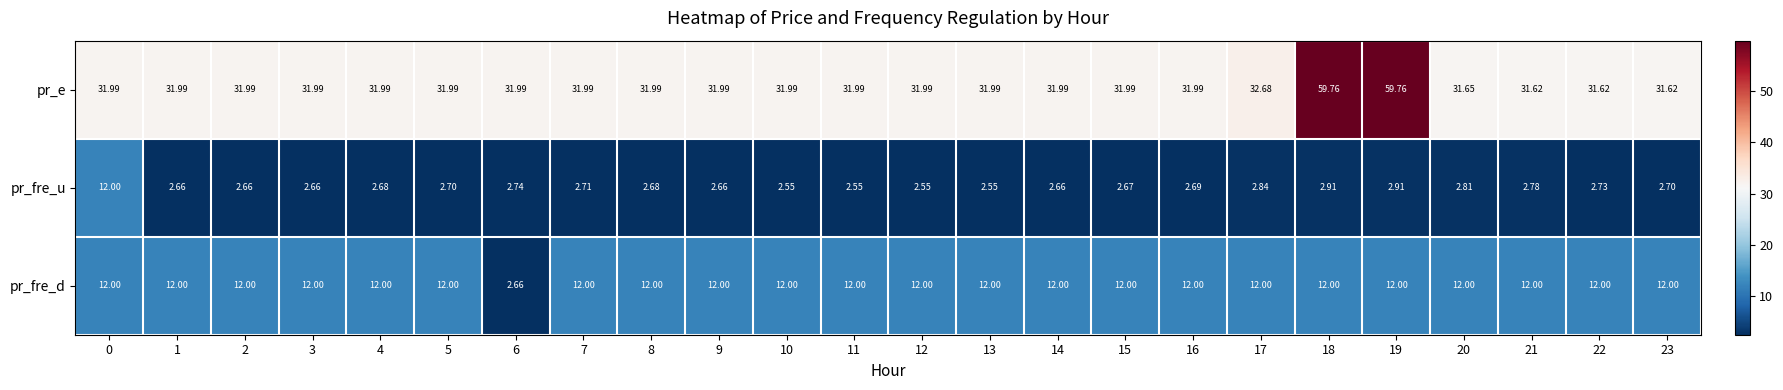

How many series are shown in this chart?

3